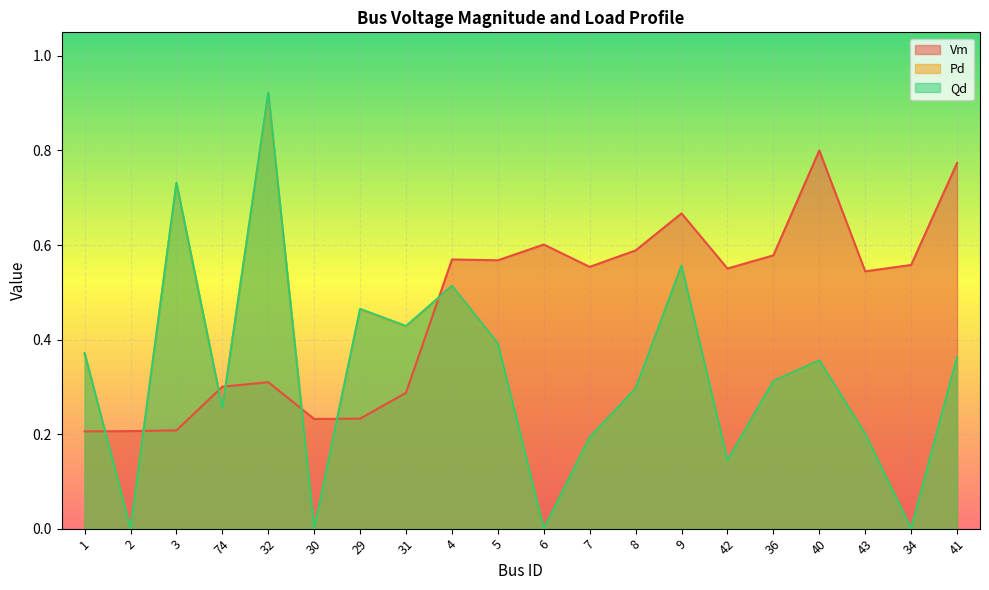

What is the minimum value for Vm?

0.2